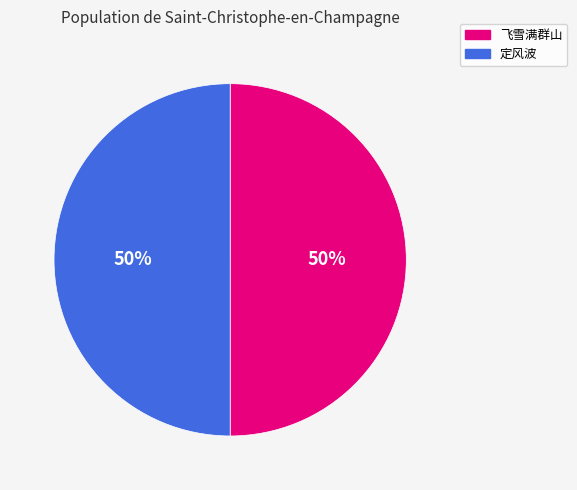

Do 定风波 and 飞雪满群山 together represent more than half of the pie?

Yes